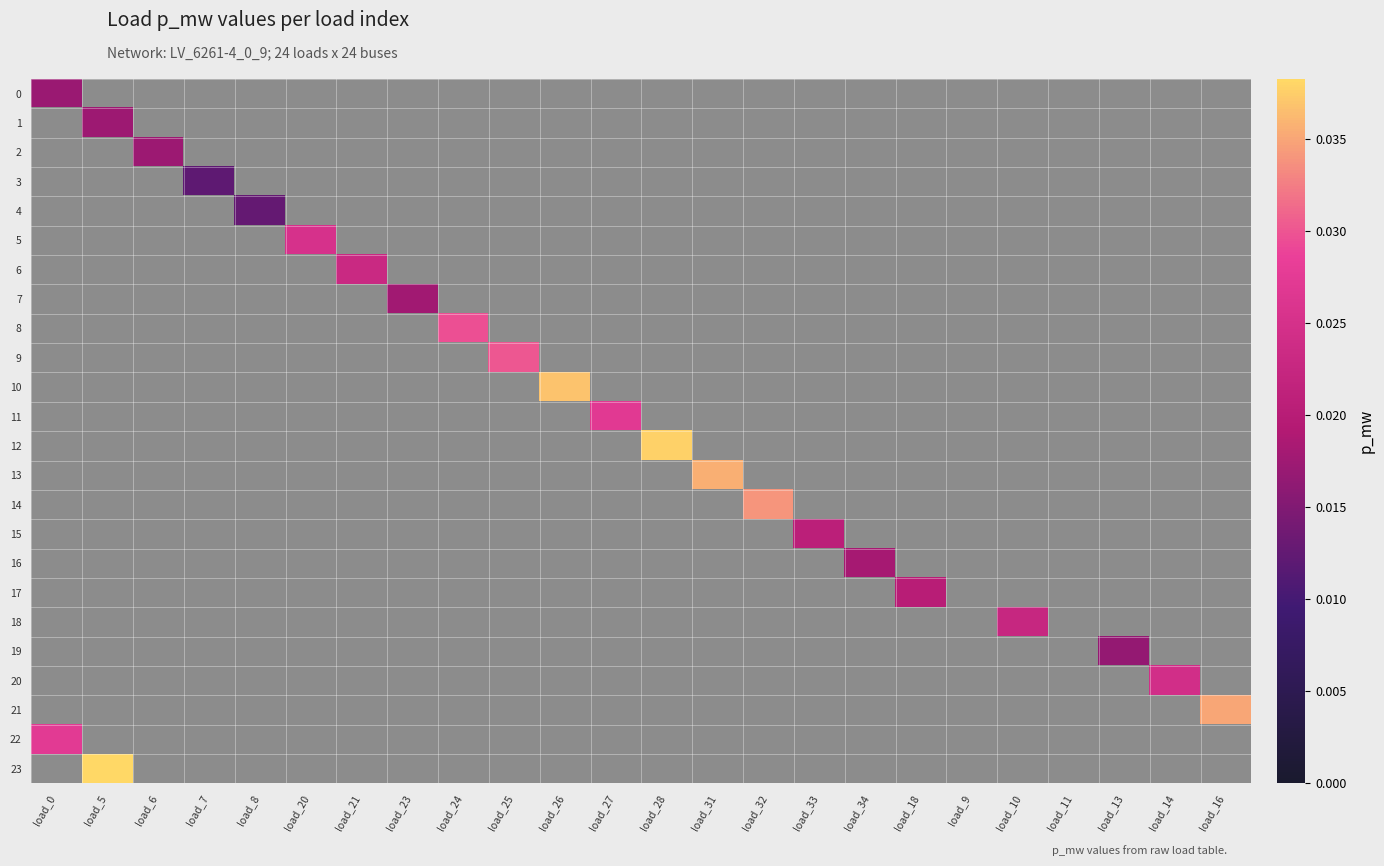

Rank the series at load_10 from highest to lowest value.

18, 0, 1, 2, 3, 4, 5, 6, 7, 8, 9, 10, 11, 12, 13, 14, 15, 16, 17, 19, 20, 21, 22, 23